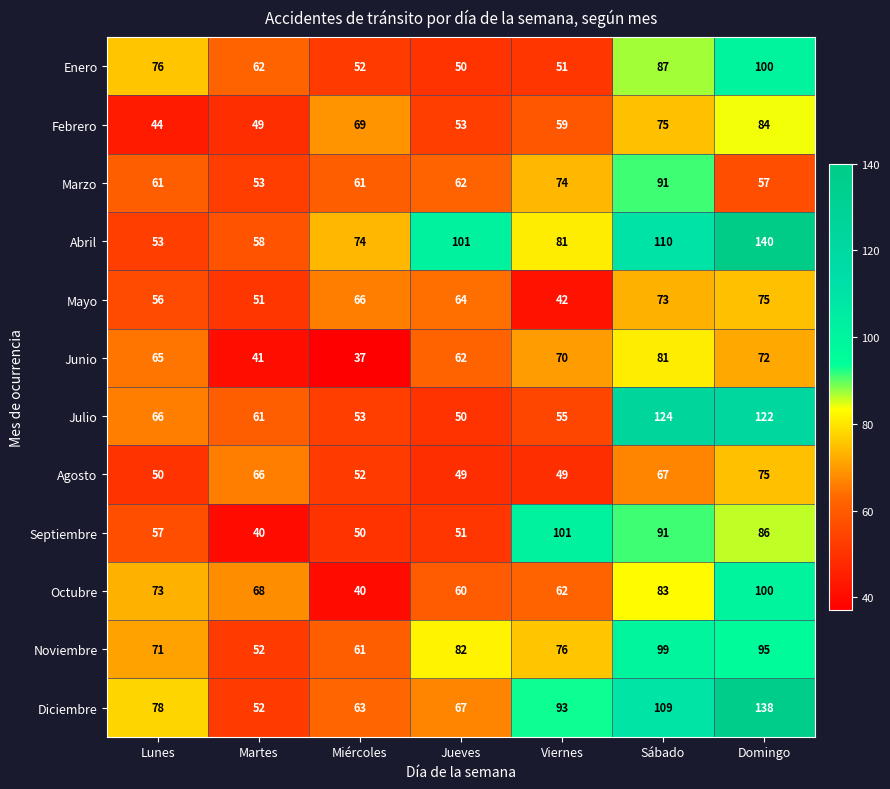

What is the lowest value of the Julio series?

50